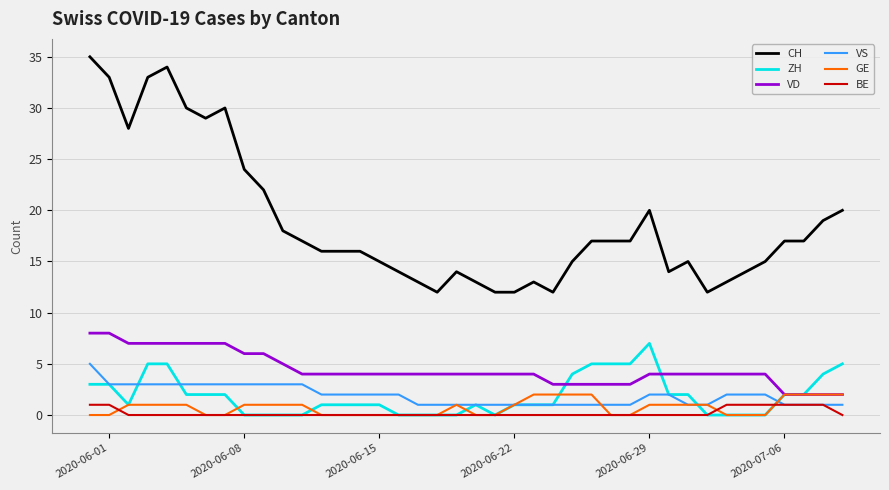

True or false: VD and VS cross at least once.

False